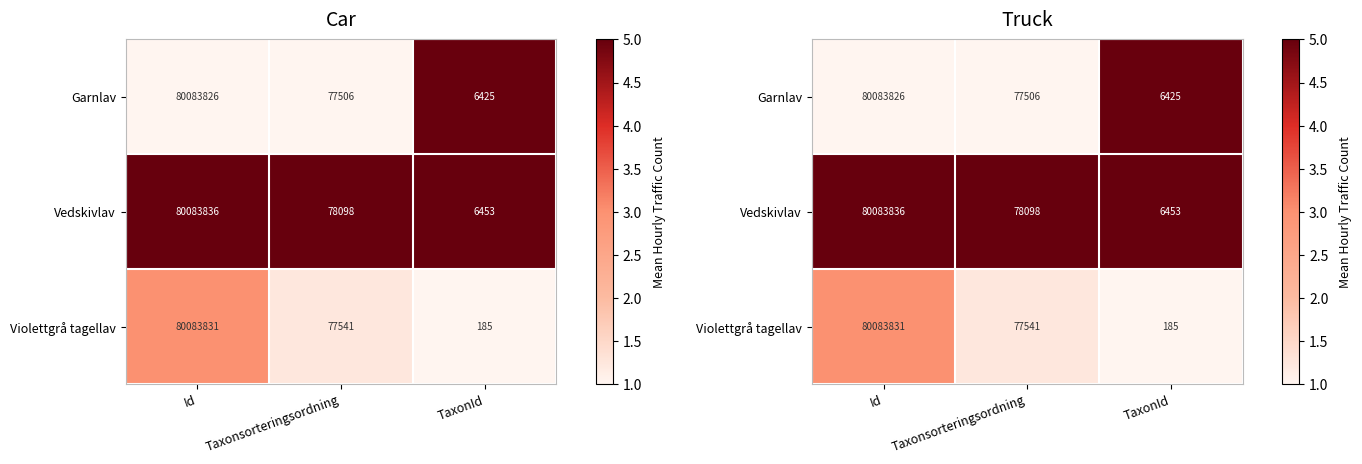

Count the number of data series in this chart.

3